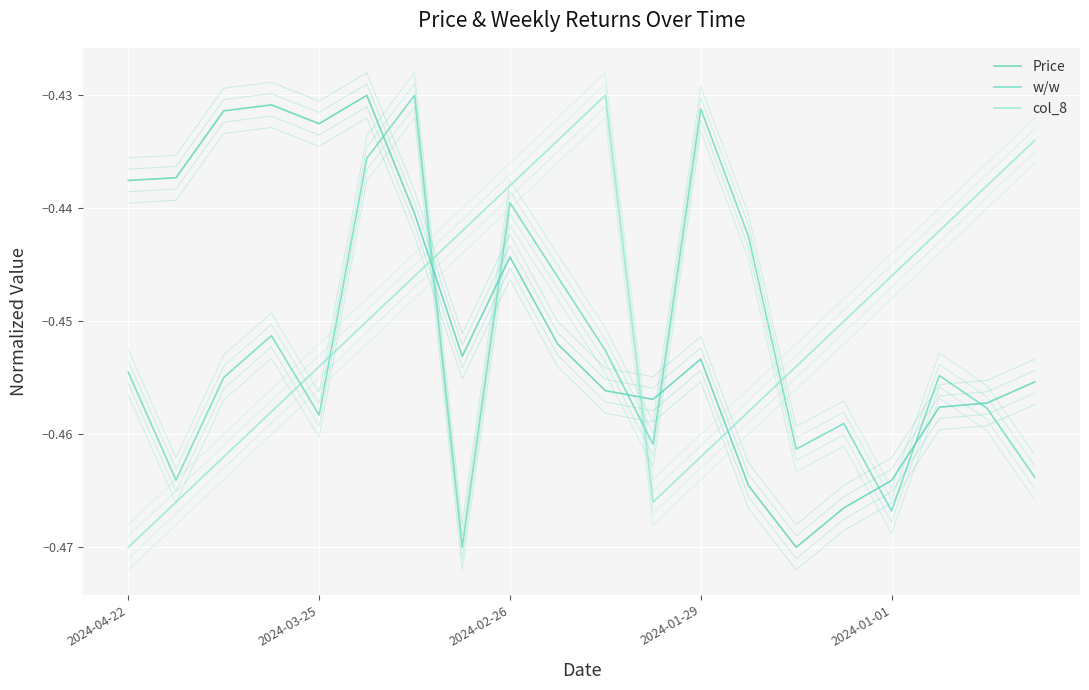

What is the total value across all series at 19?

-1.4